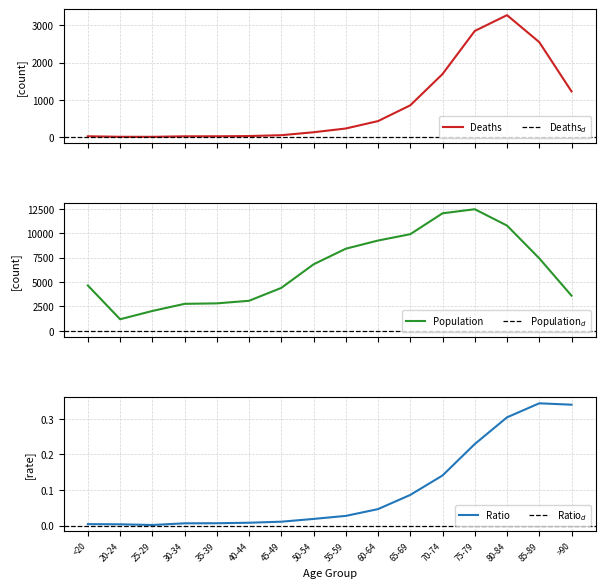

At which category is the sum across all series the highest?

75-79